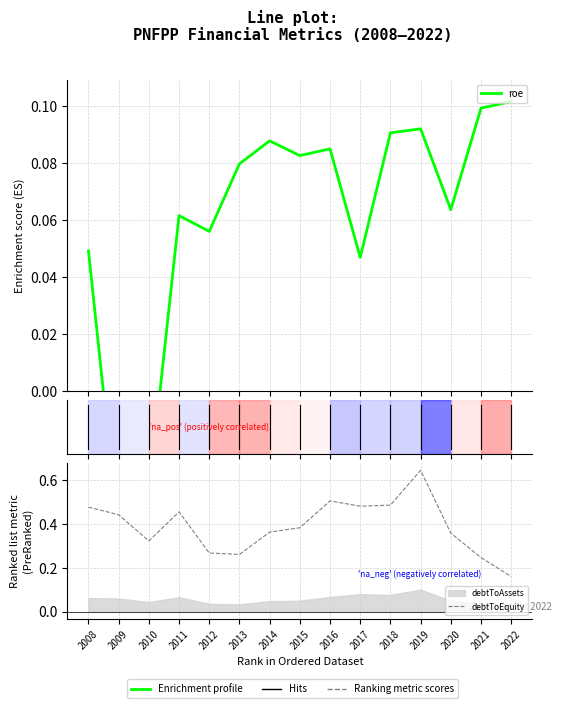

What is the difference between the maximum and minimum values in the roe series?

0.2